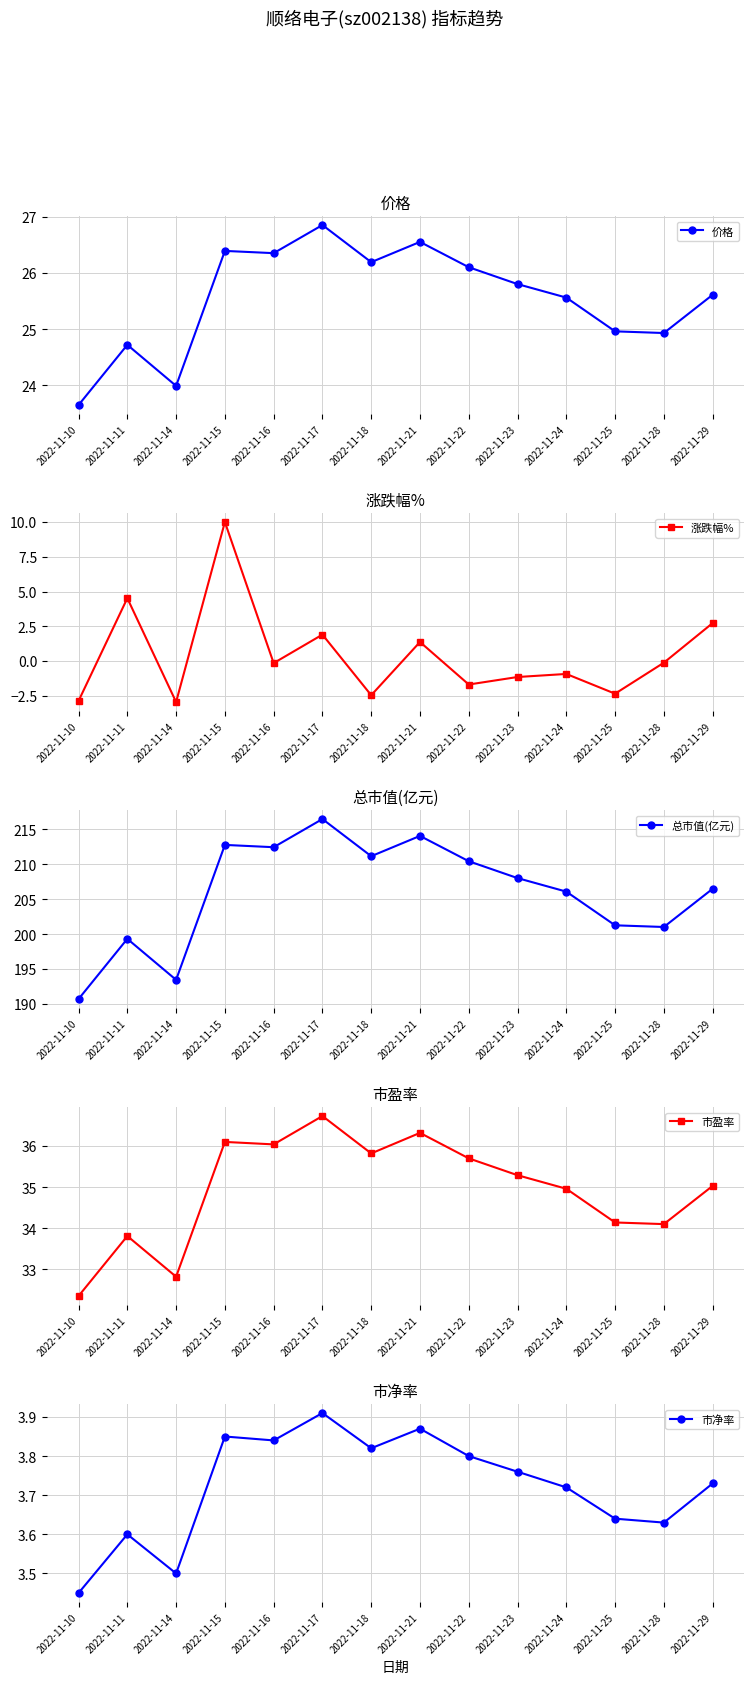

How many series are shown in this chart?

5